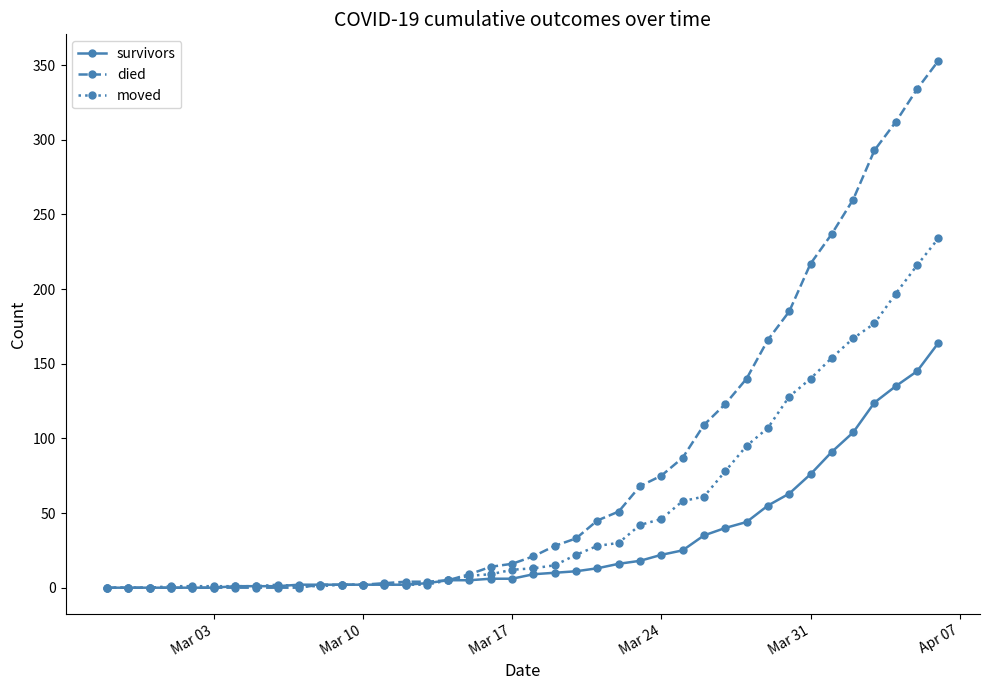

Which series has the largest total across all categories?

died